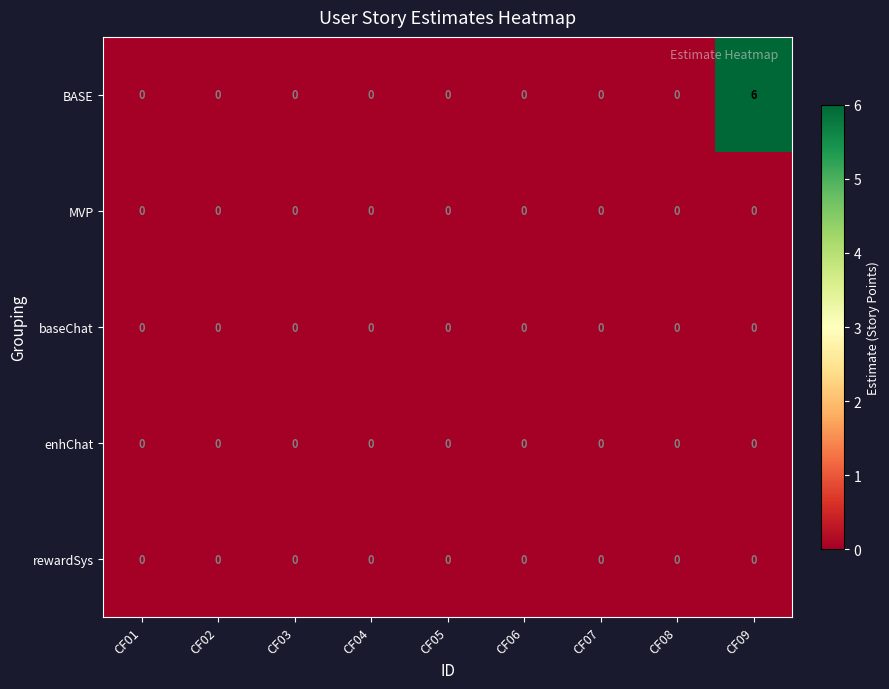

At which category does the chart reach its peak across all series?

CF09